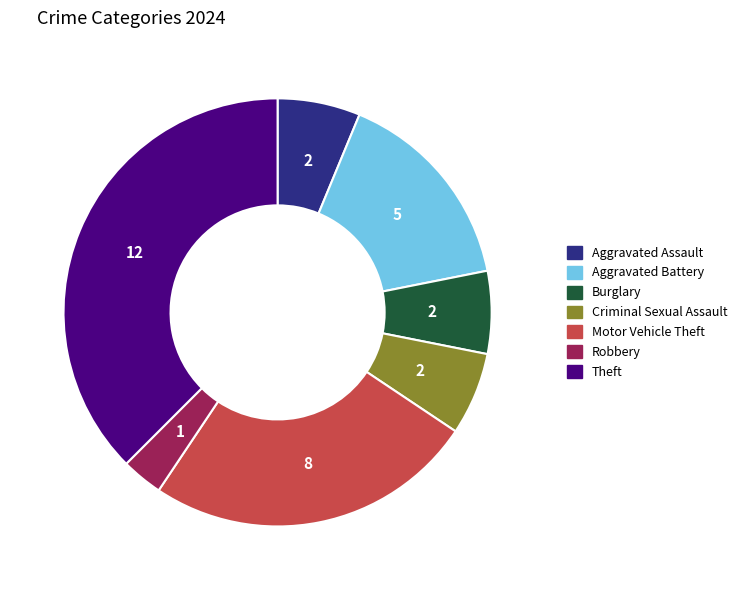

Is there any slice that represents more than half of the pie?

No